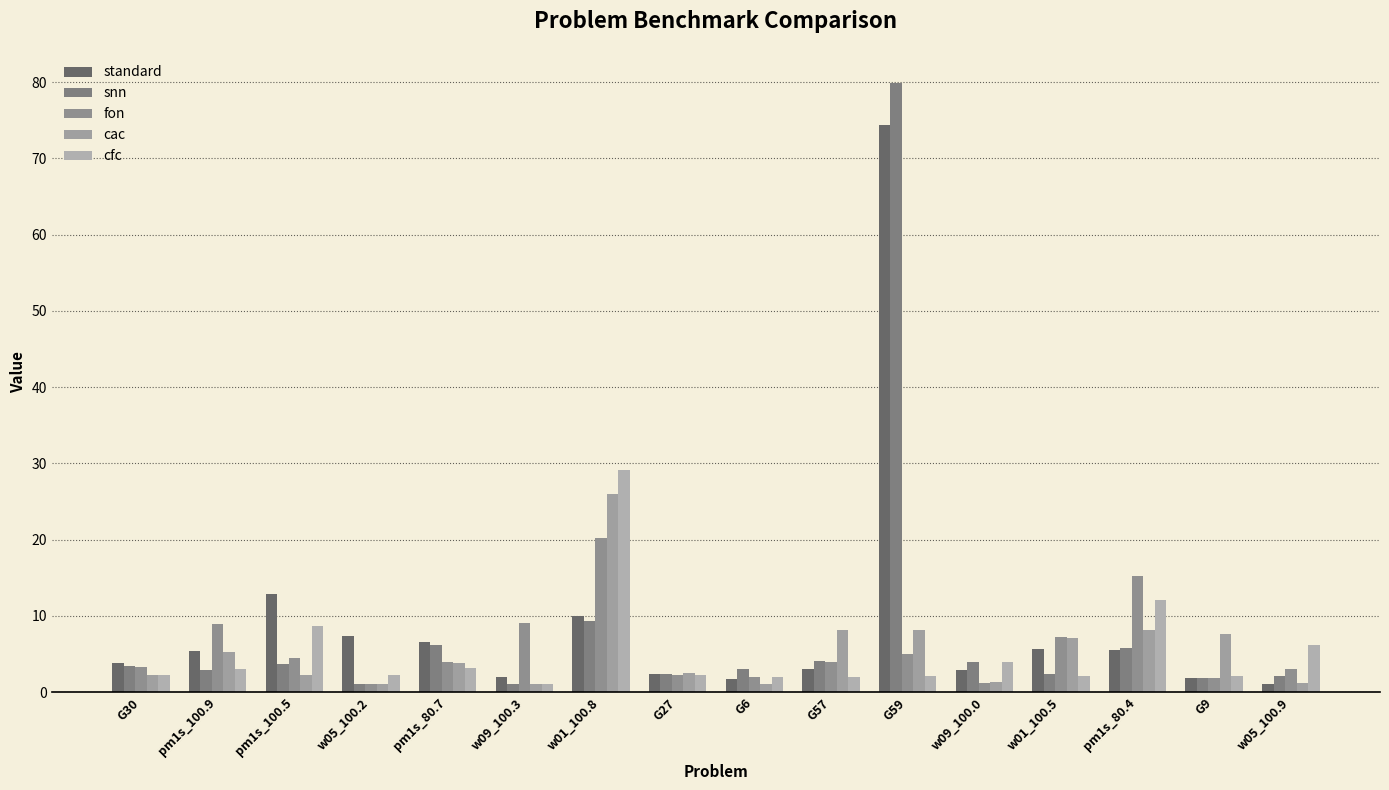

Reading right to left, what are all the values shown in this chart?

standard: 1.1	1.8	5.5	5.7	2.8	74.4	3.1	1.8	2.3	9.9	2.0	6.5	7.4	12.9	5.4	3.9
snn: 2.1	1.8	5.8	2.4	4.0	79.8	4.0	3.1	2.3	9.3	1.1	6.2	1.1	3.7	2.8	3.4
fon: 3.0	1.8	15.3	7.2	1.2	4.9	4.0	1.9	2.2	20.2	9.1	4.0	1.1	4.5	8.9	3.2
cac: 1.2	7.6	8.2	7.1	1.3	8.1	8.2	1.1	2.5	26.0	1.1	3.8	1.0	2.3	5.3	2.2
cfc: 6.2	2.1	12.1	2.1	3.9	2.1	2.0	2.0	2.2	29.2	1.0	3.2	2.3	8.7	3.1	2.2